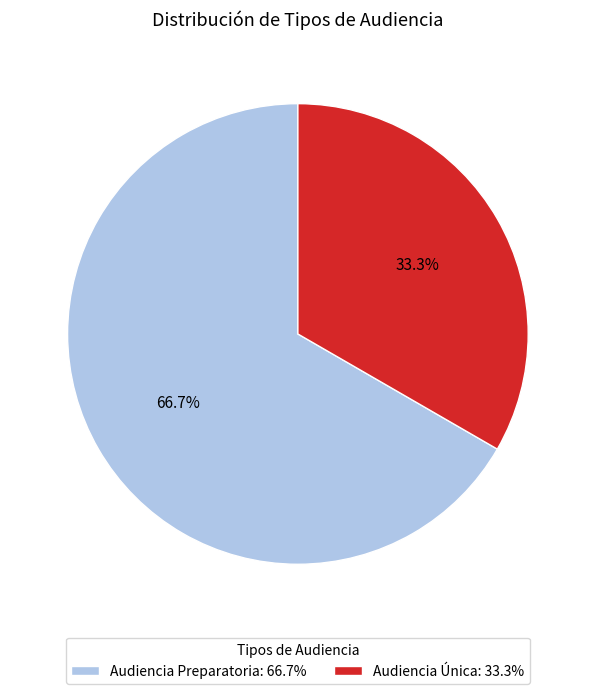

What is the ratio of the value at Audiencia Única: 33.3% to the value at Audiencia Preparatoria: 66.7%?

0.5